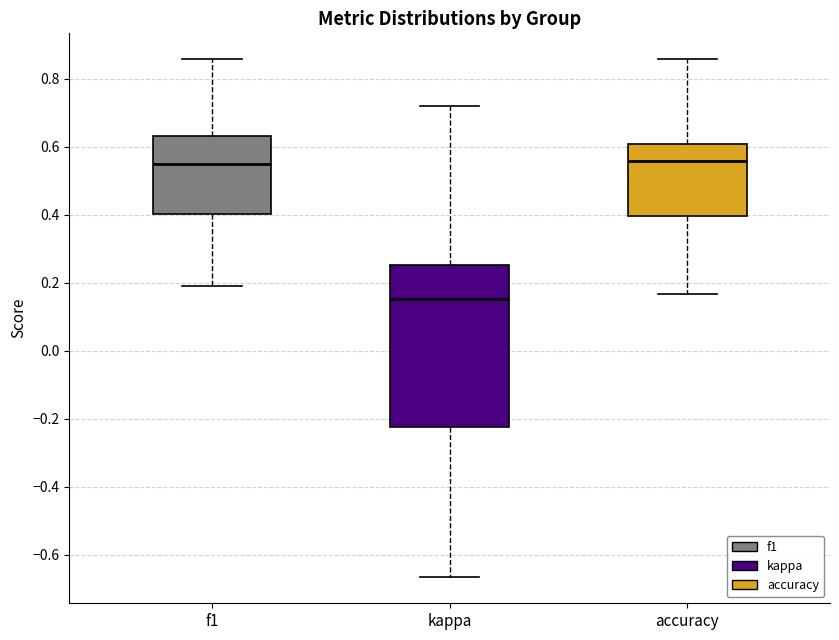

Where is the upper edge of the box for f1 on the y-axis? The values are not printed on the chart, so give them approximately, as read against the axis.

0.64